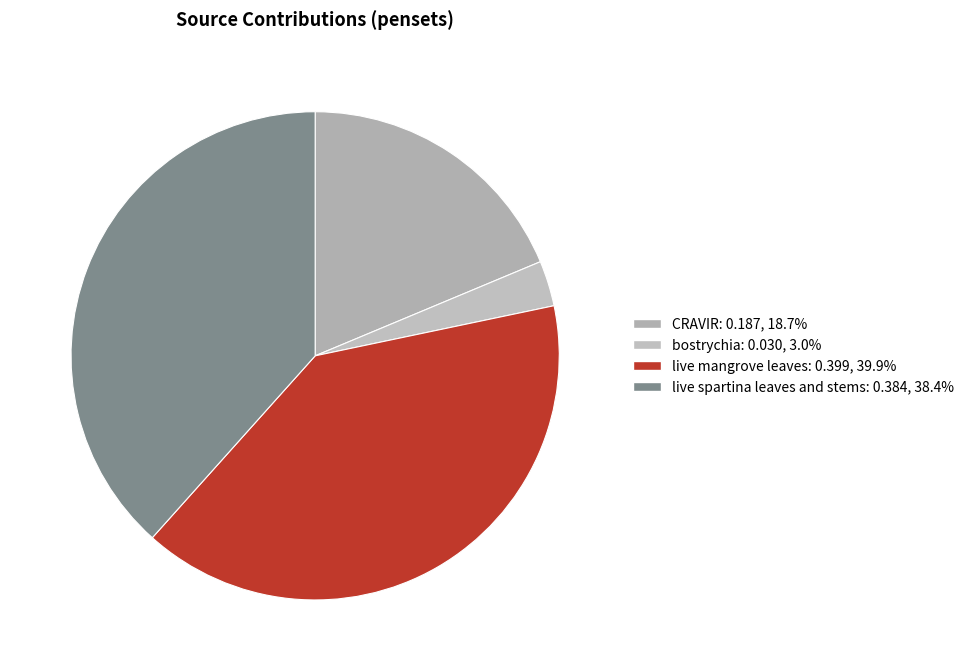

Does bostrychia represent more than half of the total?

No